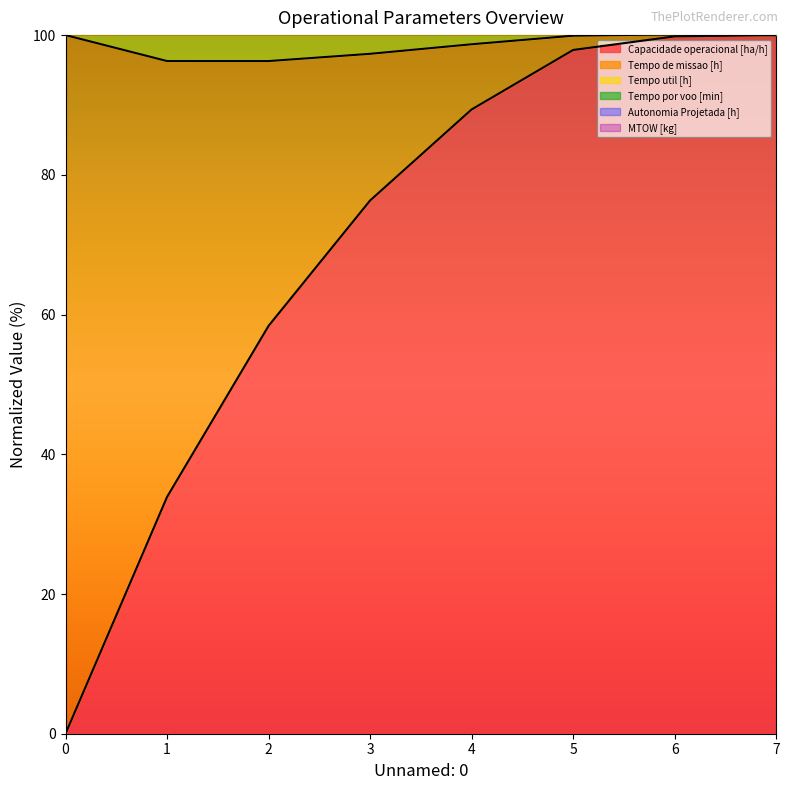

True or false: Capacidade operacional [ha/h] has a value of 100.0 at 7.

True